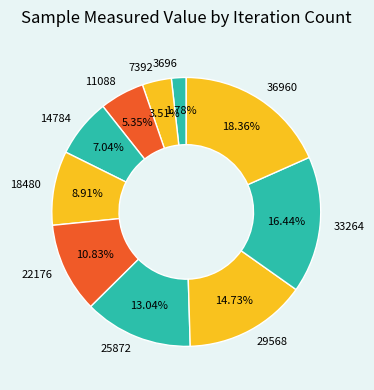

To the nearest percent, what is the difference between the largest and smallest slice percentages?

17%